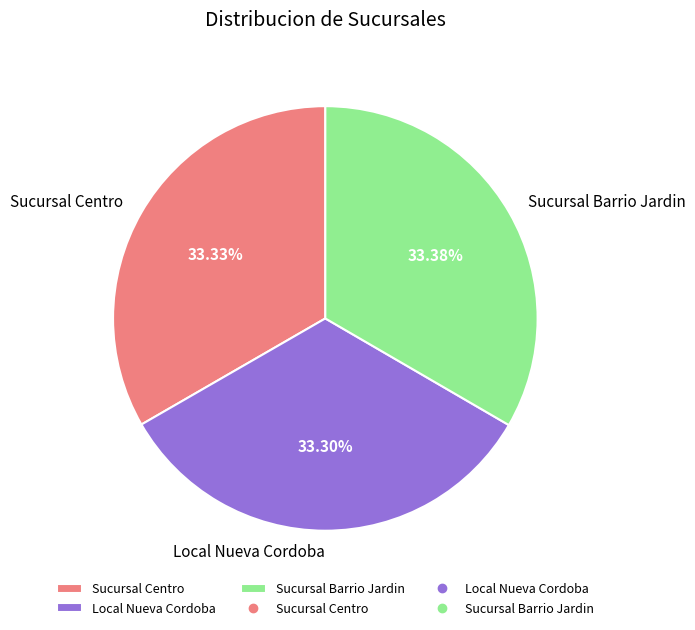

How many segments does this pie chart have?

3